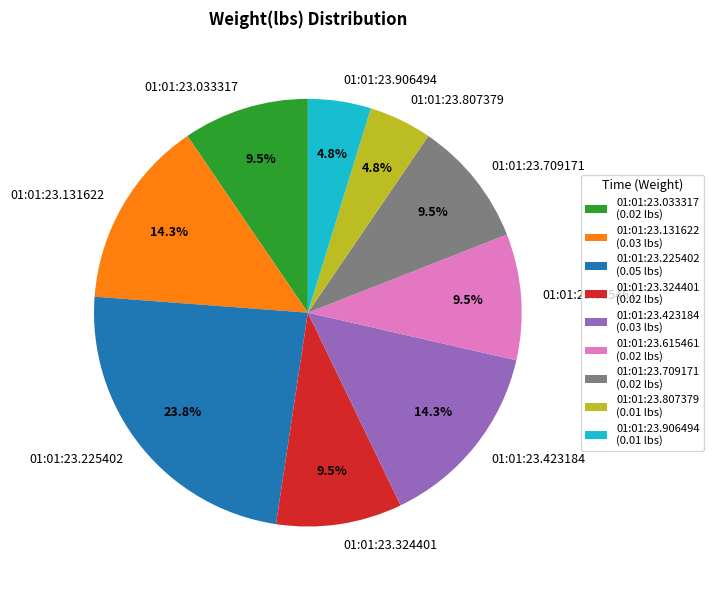

How many segments does this pie chart have?

9